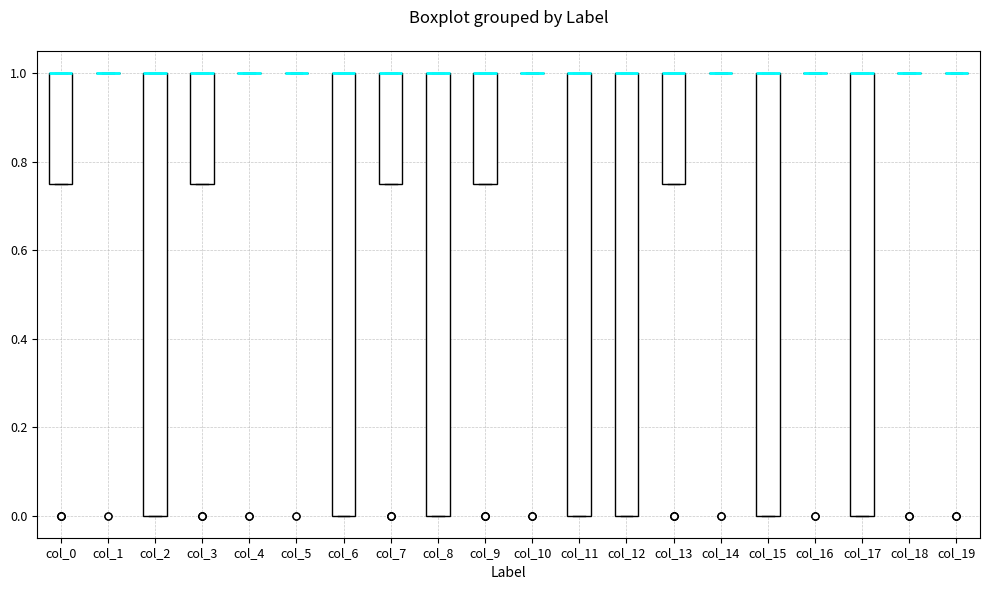

Reading left to right, transcribe this box plot: for each box, give where its median line is, the range the box spans, and where its two whiskers end, as read against the y-axis. The values are not printed on the chart, so give them approximately, as read against the axis.

col_0: median 1.00 (drawn on the box's upper edge), box 0.76 to 1.00, whiskers 0.76 to 1.00
col_1: box collapsed to a line at 1.00, whiskers 1.00 to 1.00
col_2: median 1.00 (drawn on the box's upper edge), box 0.00 to 1.00, whiskers 0.00 to 1.00
col_3: median 1.00 (drawn on the box's upper edge), box 0.76 to 1.00, whiskers 0.76 to 1.00
col_4: box collapsed to a line at 1.00, whiskers 1.00 to 1.00
col_5: box collapsed to a line at 1.00, whiskers 1.00 to 1.00
col_6: median 1.00 (drawn on the box's upper edge), box 0.00 to 1.00, whiskers 0.00 to 1.00
col_7: median 1.00 (drawn on the box's upper edge), box 0.76 to 1.00, whiskers 0.76 to 1.00
col_8: median 1.00 (drawn on the box's upper edge), box 0.00 to 1.00, whiskers 0.00 to 1.00
col_9: median 1.00 (drawn on the box's upper edge), box 0.76 to 1.00, whiskers 0.76 to 1.00
col_10: box collapsed to a line at 1.00, whiskers 1.00 to 1.00
col_11: median 1.00 (drawn on the box's upper edge), box 0.00 to 1.00, whiskers 0.00 to 1.00
col_12: median 1.00 (drawn on the box's upper edge), box 0.00 to 1.00, whiskers 0.00 to 1.00
col_13: median 1.00 (drawn on the box's upper edge), box 0.76 to 1.00, whiskers 0.76 to 1.00
col_14: box collapsed to a line at 1.00, whiskers 1.00 to 1.00
col_15: median 1.00 (drawn on the box's upper edge), box 0.00 to 1.00, whiskers 0.00 to 1.00
col_16: box collapsed to a line at 1.00, whiskers 1.00 to 1.00
col_17: median 1.00 (drawn on the box's upper edge), box 0.00 to 1.00, whiskers 0.00 to 1.00
col_18: box collapsed to a line at 1.00, whiskers 1.00 to 1.00
col_19: box collapsed to a line at 1.00, whiskers 1.00 to 1.00